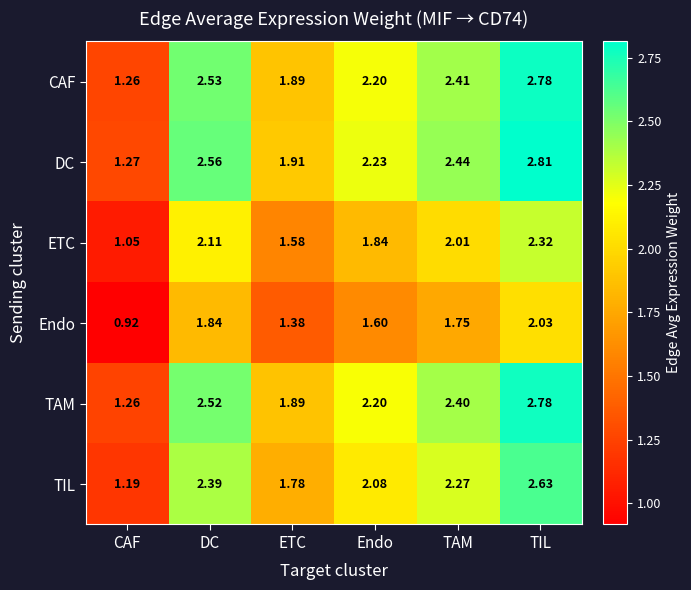

Rank the categories by ETC value from highest to lowest.

TIL, DC, TAM, Endo, ETC, CAF